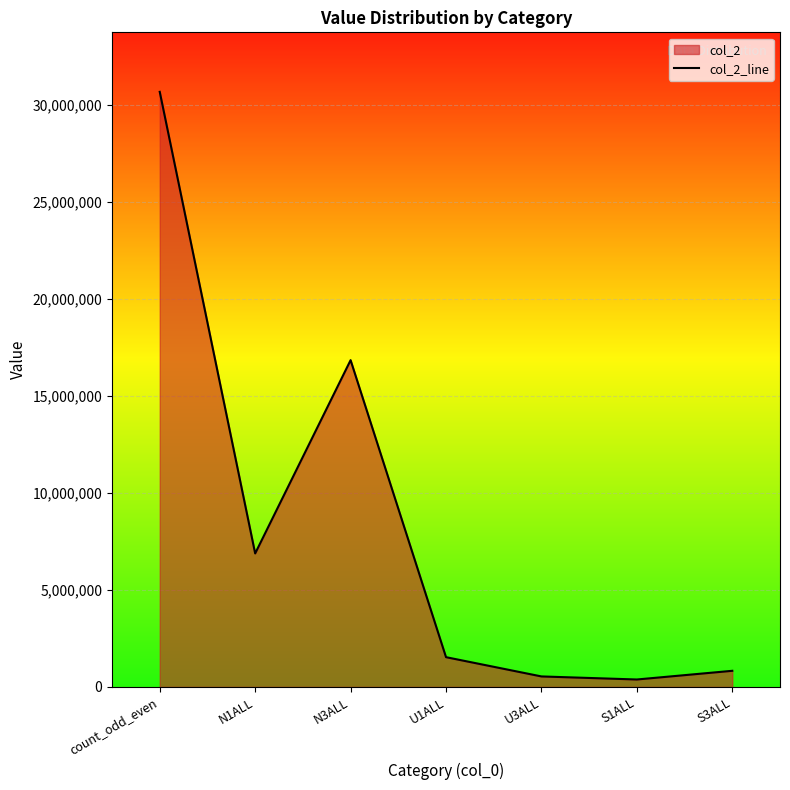

List the labels in order of value, largest first.

count_odd_even, N3ALL, N1ALL, U1ALL, S3ALL, U3ALL, S1ALL